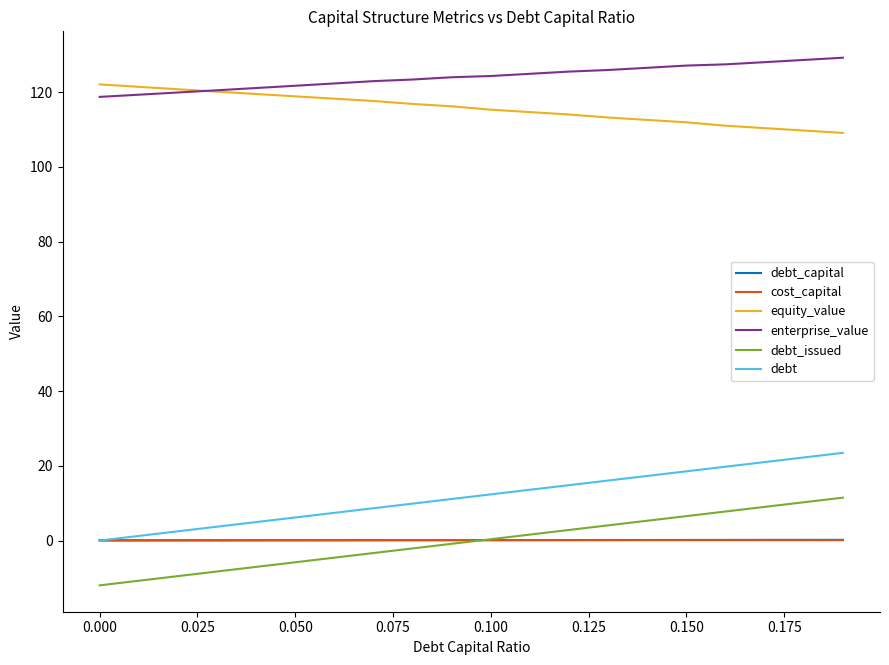

What is the smallest value displayed?

-12.0